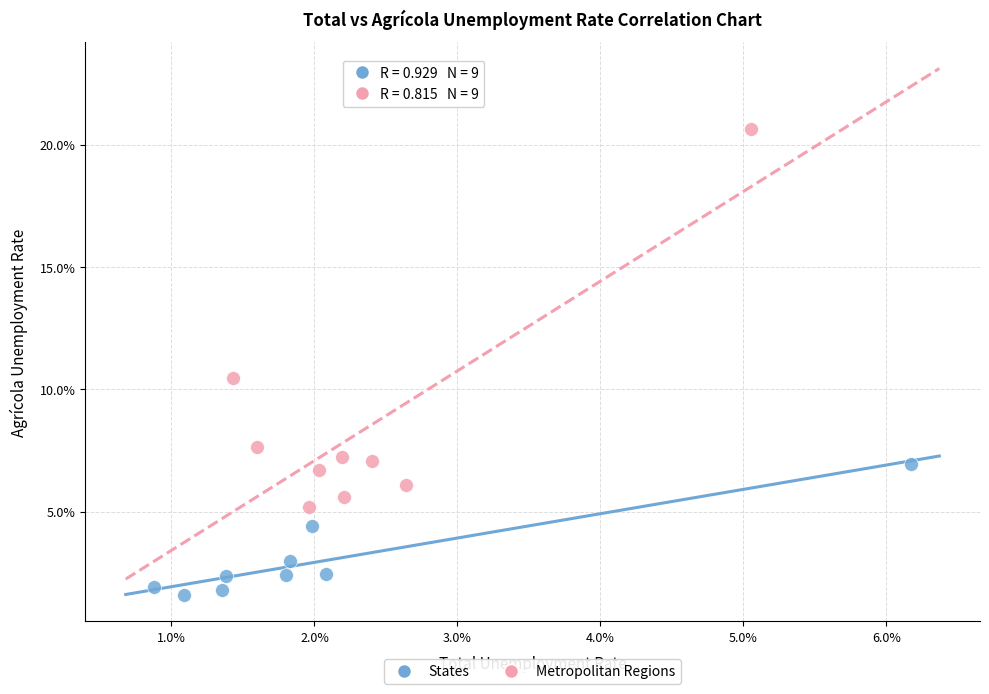

Which series contains the lowest Y value?

States